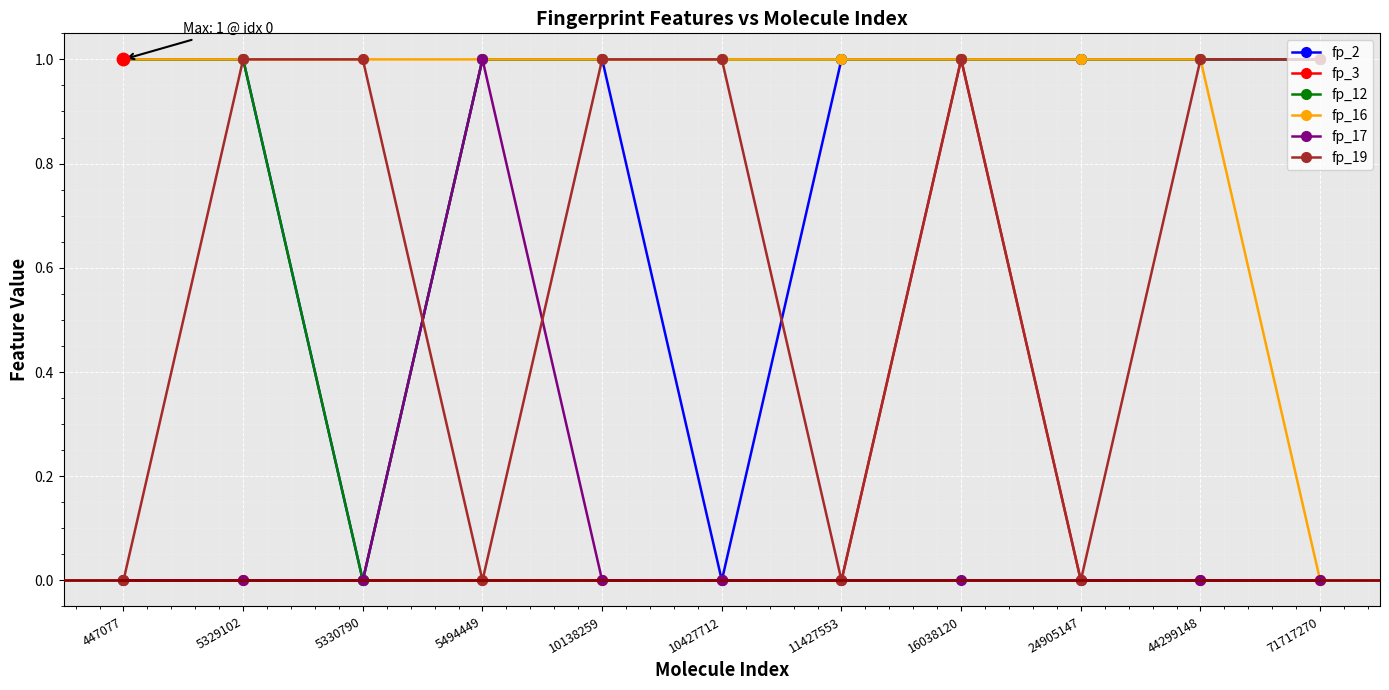

At which category does fp_19 reach its first local valley?

5494449